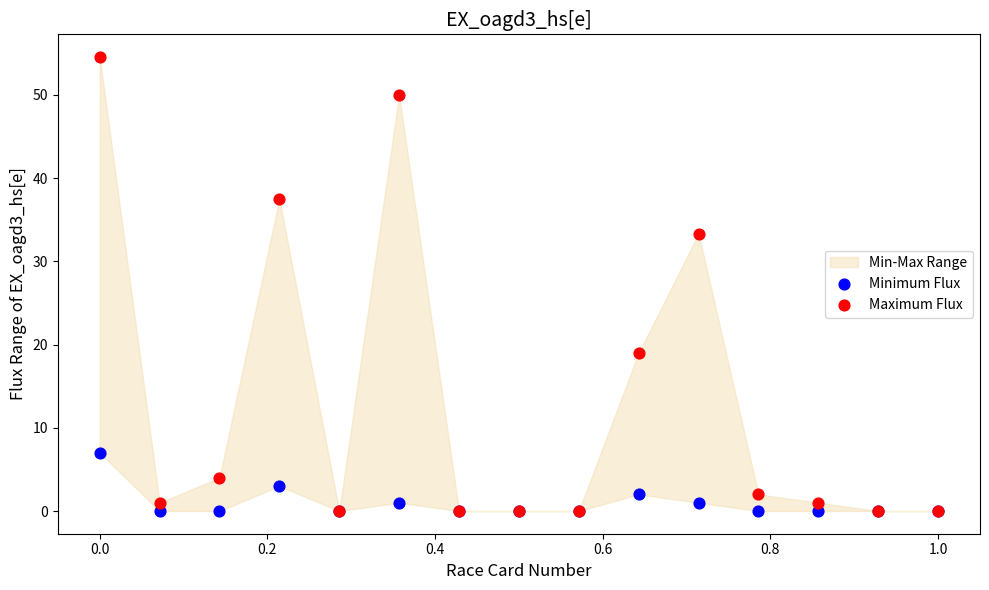

Which series has the widest spread of Y values?

Maximum Flux